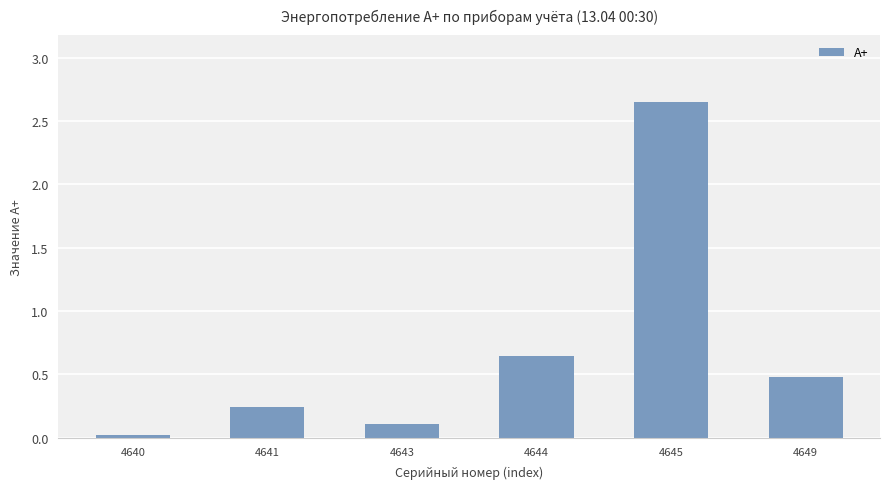

Which has a higher value, 4640 or 4644?

4644